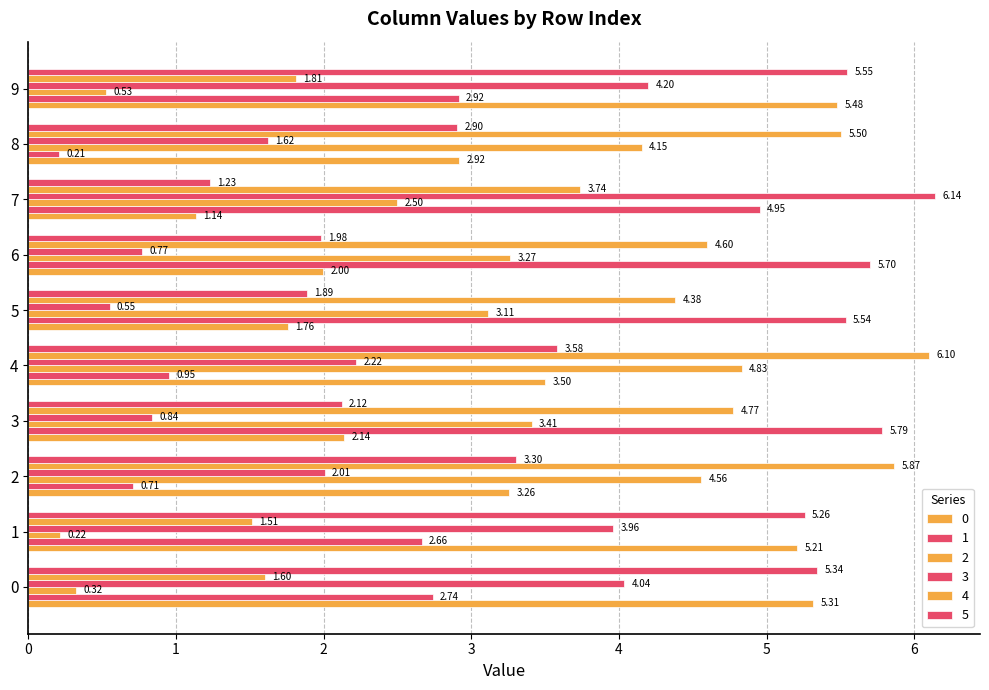

Which series has the largest range (max minus min)?

3